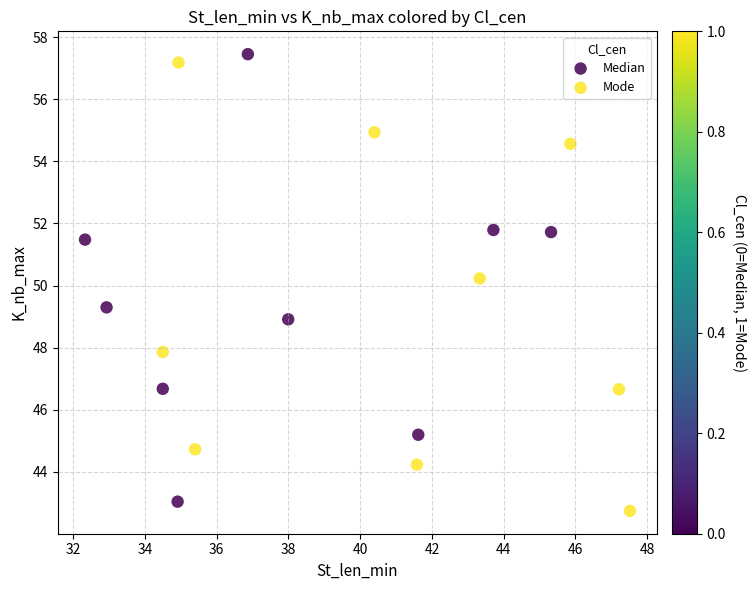

What are all the series names shown in the legend?

Median, Mode